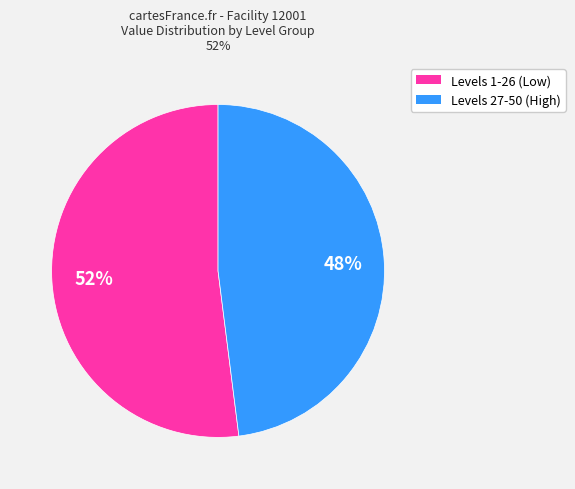

To the nearest percent, what is the difference between the largest and smallest slice percentages?

4%